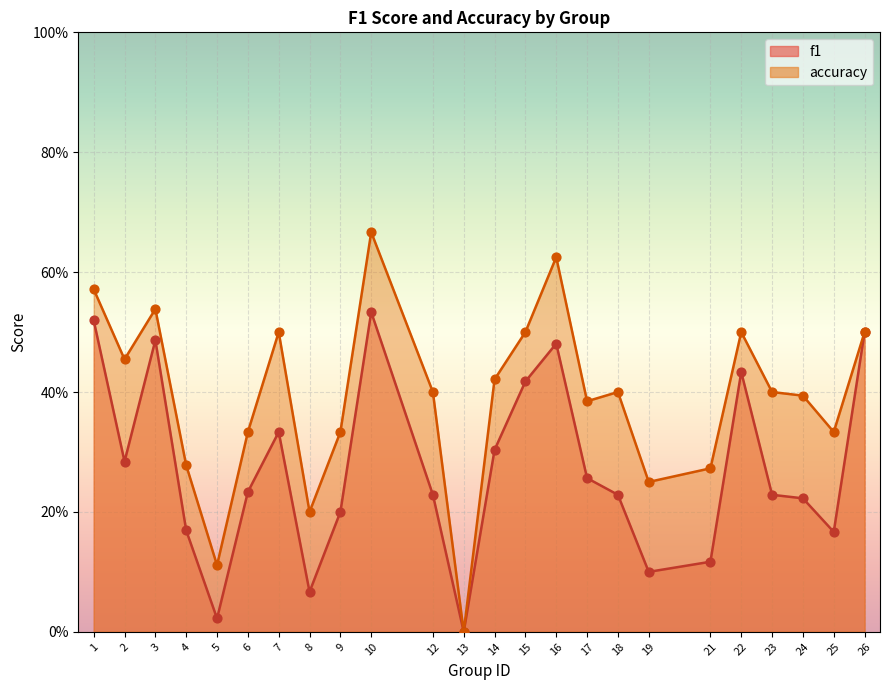

Which series contains the lowest Y value?

f1